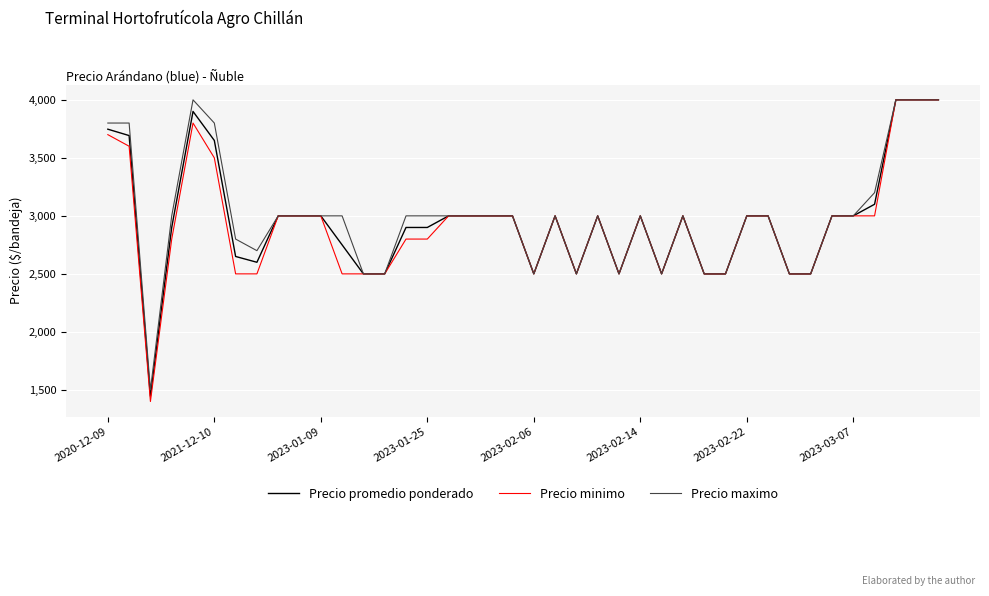

What is the greatest value displayed?

4000